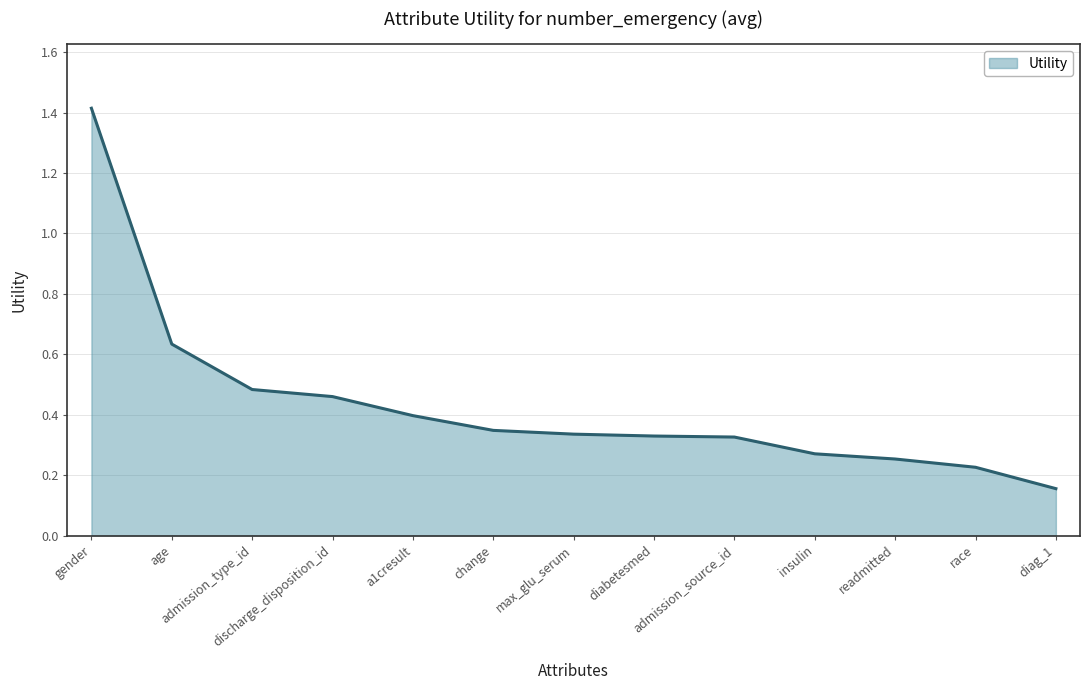

What is the maximum value shown in the chart?

1.4